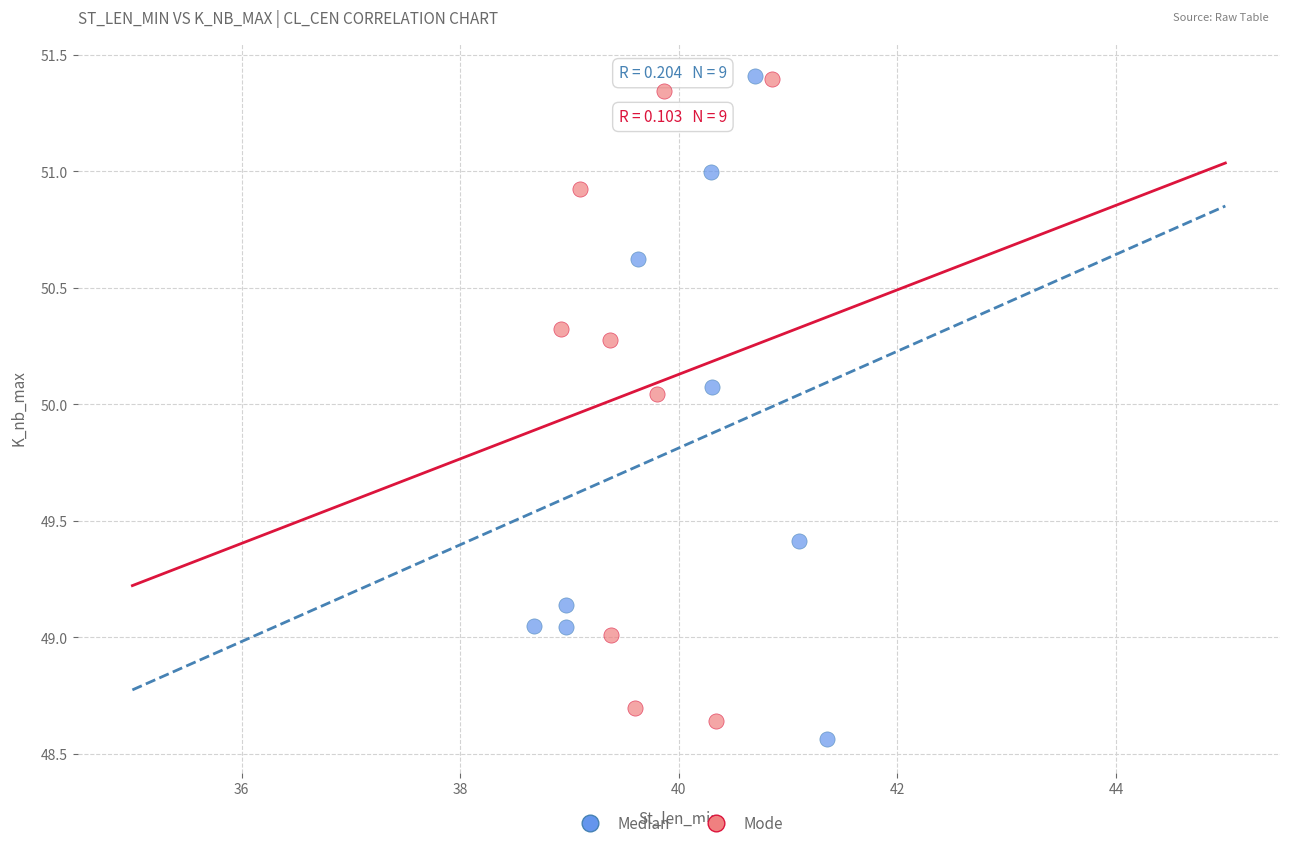

Which series has the largest Y range (max minus min)?

Median